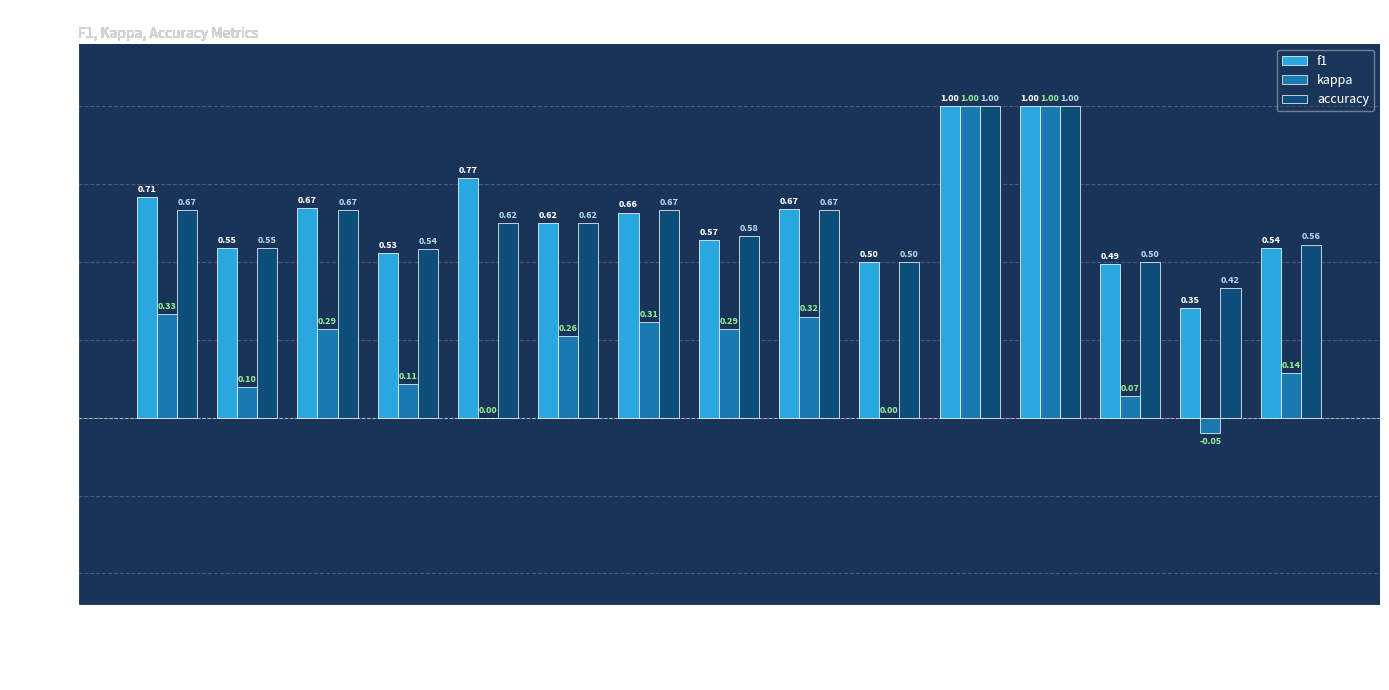

Is the value of accuracy at Group 15 greater than the value of f1 at Group 13?

No